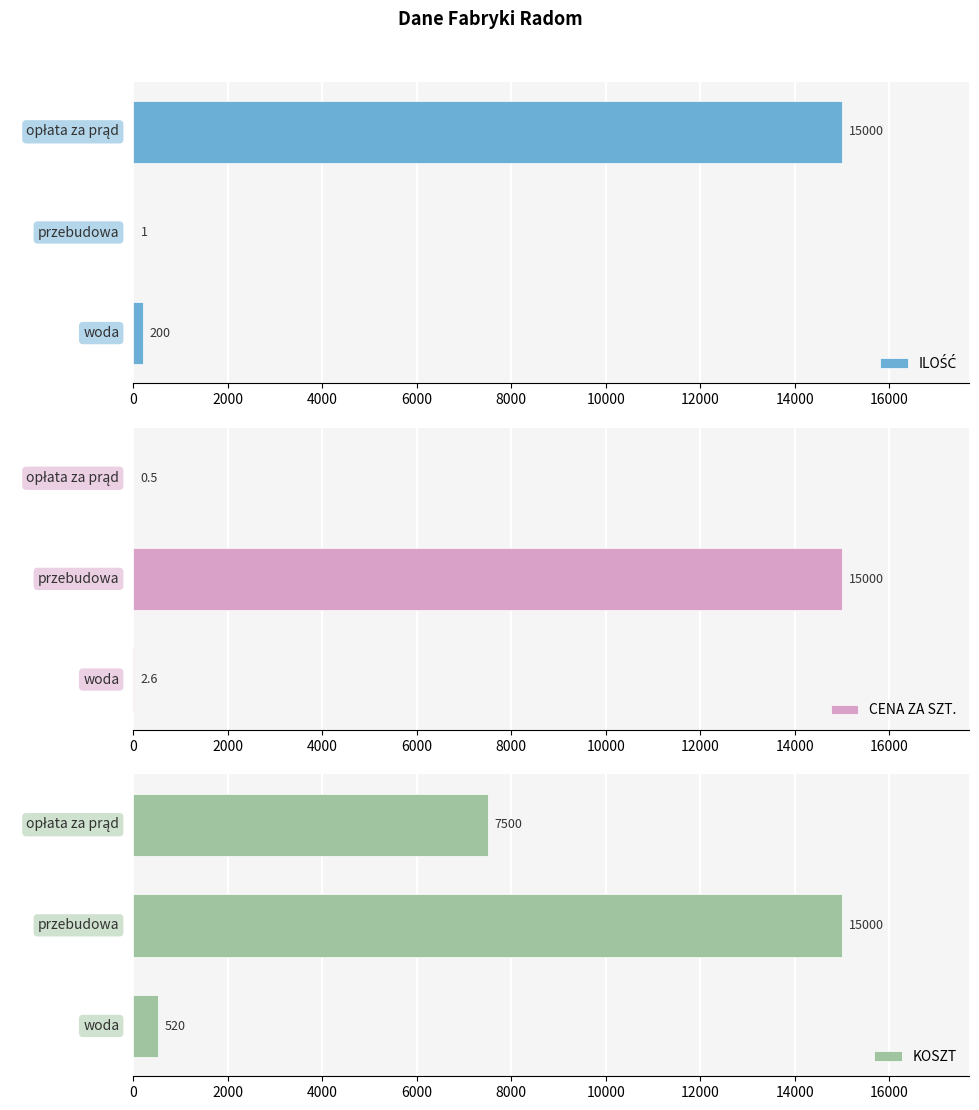

What is the sum of all CENA ZA SZT. values?

15003.1